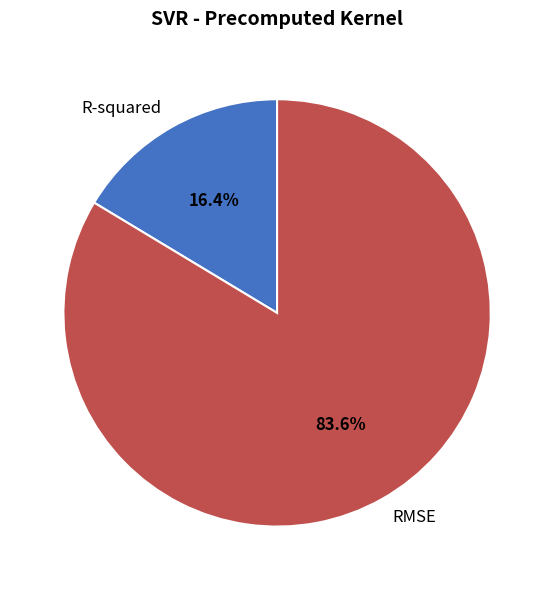

Is it true that R-squared is 16% of the pie?

True